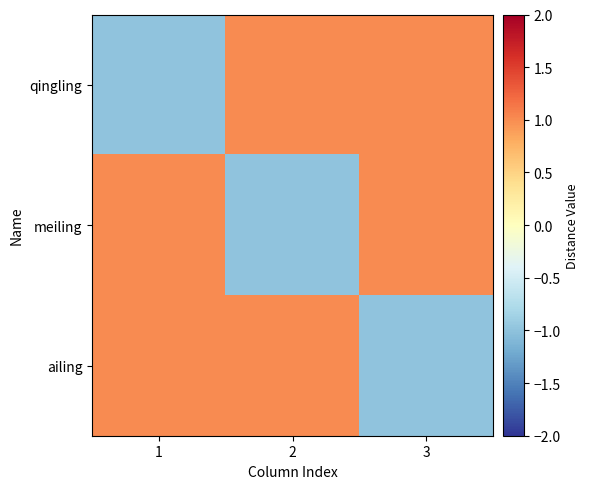

Which series has the largest total across all categories?

qingling